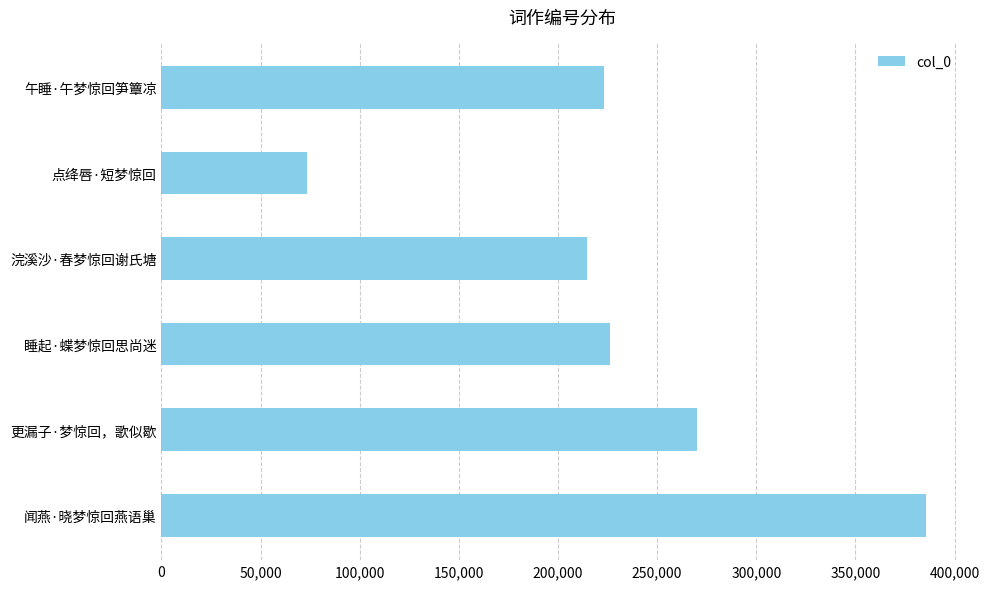

What is the approximate value at 午睡·午梦惊回笋簟凉?

223071